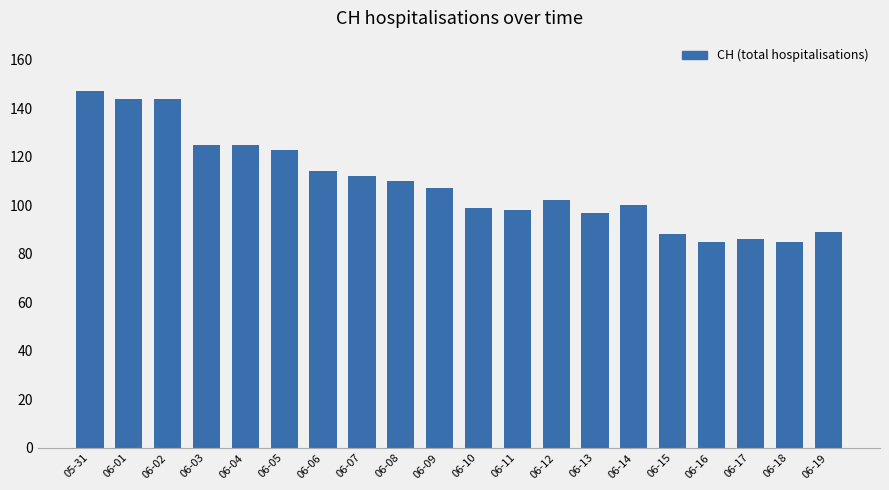

True or false: the data shows 260 at 05-31.

False